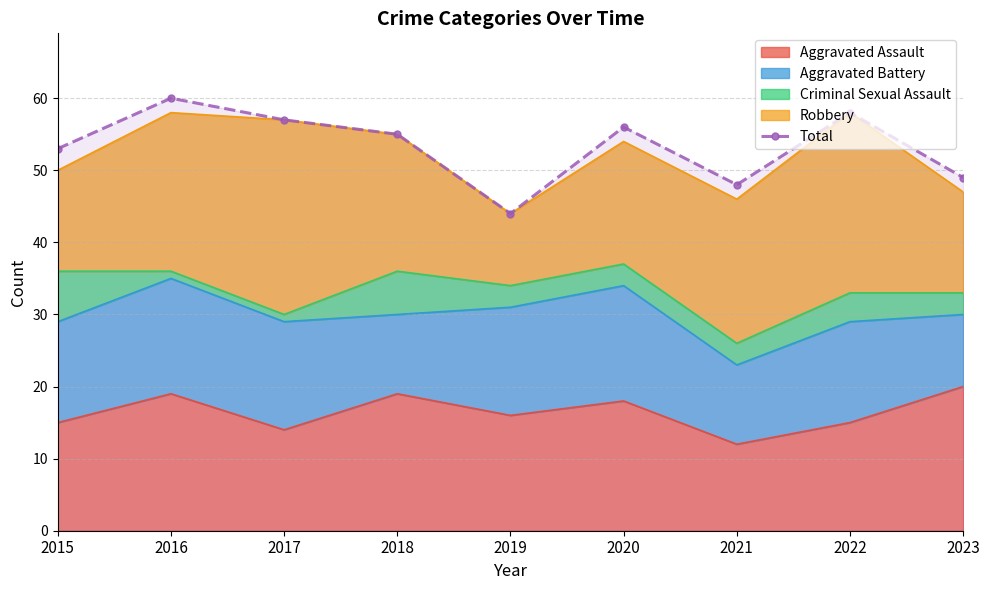

The chart shows a value of 15 at 2017. True or false?

False